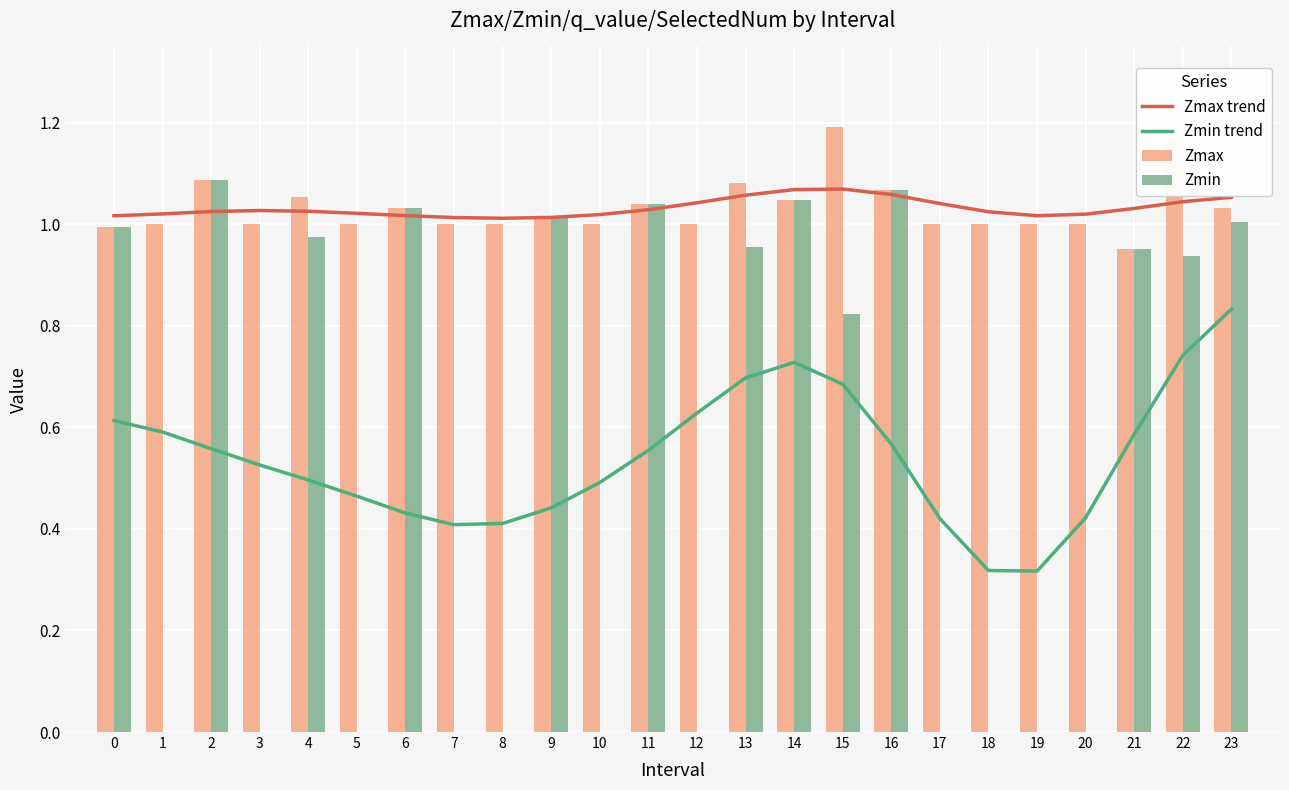

Reading left to right, extract all data points from this chart.

Zmax trend: 1.0	1.0	1.0	1.0	1.0	1.0	1.0	1.0	1.0	1.0	1.0	1.0	1.0	1.1	1.1	1.1	1.1	1.0	1.0	1.0	1.0	1.0	1.0	1.1
Zmin trend: 0.6	0.6	0.6	0.5	0.5	0.5	0.4	0.4	0.4	0.4	0.5	0.6	0.6	0.7	0.7	0.7	0.6	0.4	0.3	0.3	0.4	0.6	0.7	0.8
Zmax: 1.0	1.0	1.1	1.0	1.1	1.0	1.0	1.0	1.0	1.0	1.0	1.0	1.0	1.1	1.0	1.2	1.1	1.0	1.0	1.0	1.0	1.0	1.2	1.0
Zmin: 1.0	0.0	1.1	0.0	1.0	0.0	1.0	0.0	0.0	1.0	0.0	1.0	0.0	1.0	1.0	0.8	1.1	0.0	0.0	0.0	0.0	1.0	0.9	1.0